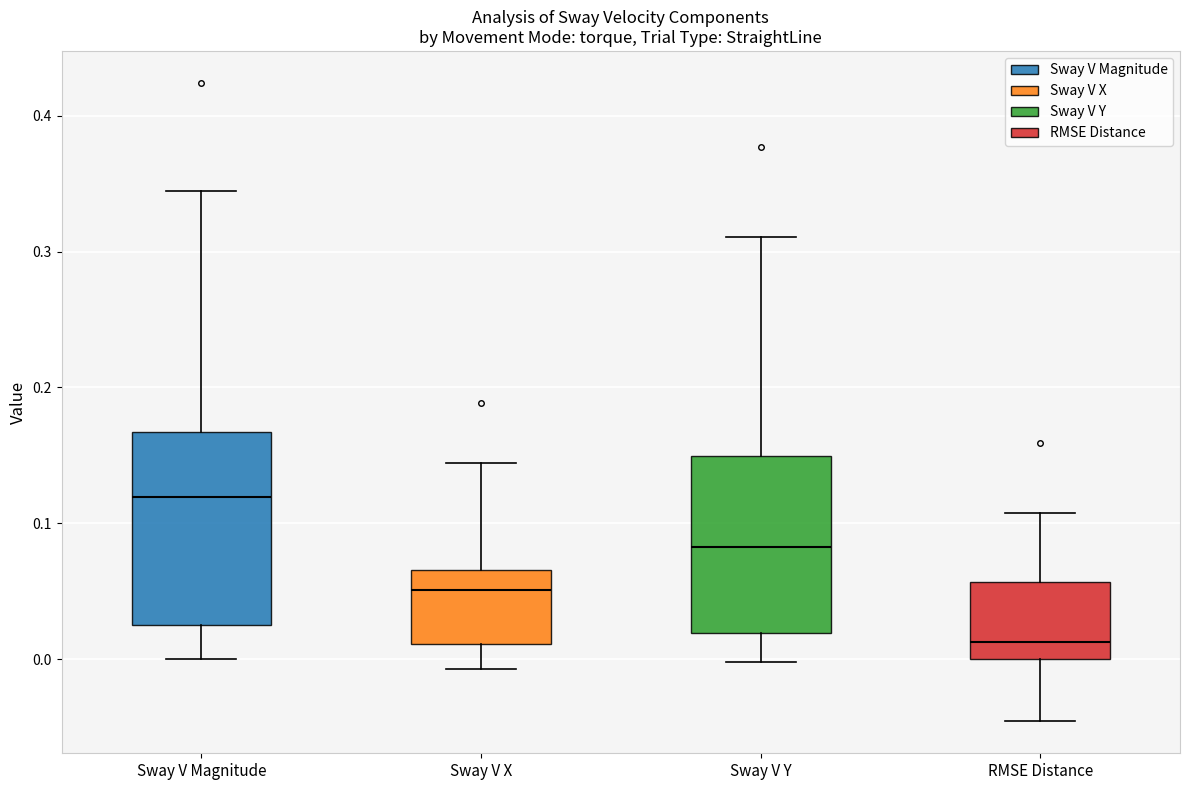

Where does the lower whisker of the box for Sway V X end on the y-axis? The values are not printed on the chart, so give them approximately, as read against the axis.

-0.01